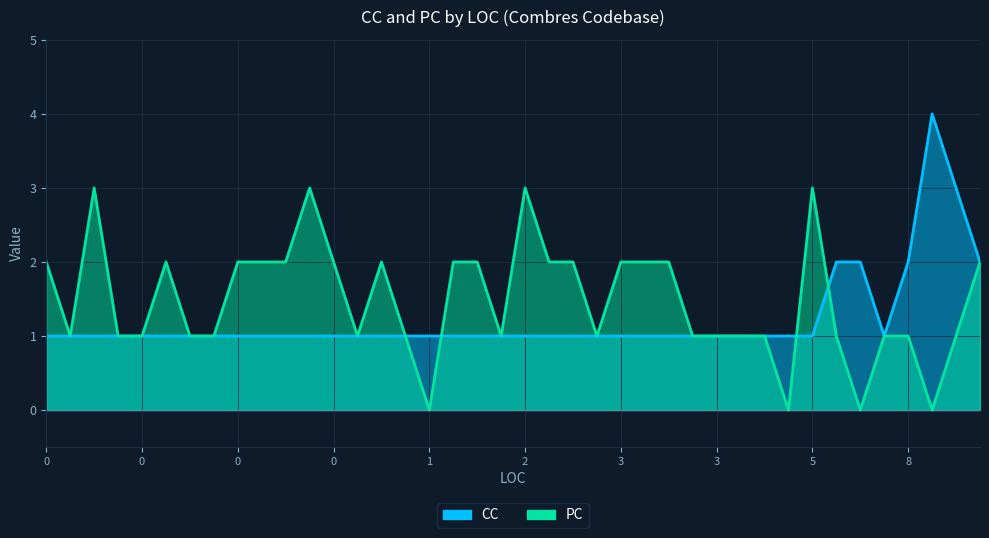

List the labels in order of PC value, largest first.

2, 3, 6, 30, 0, 1, 11, 13, 15, 17, 19, 25, 26, 27, 28, 29, 33, 34, 37, 4, 5, 7, 8, 9, 10, 12, 14, 16, 18, 23, 24, 32, 35, 36, 38, 39, 20, 21, 22, 31